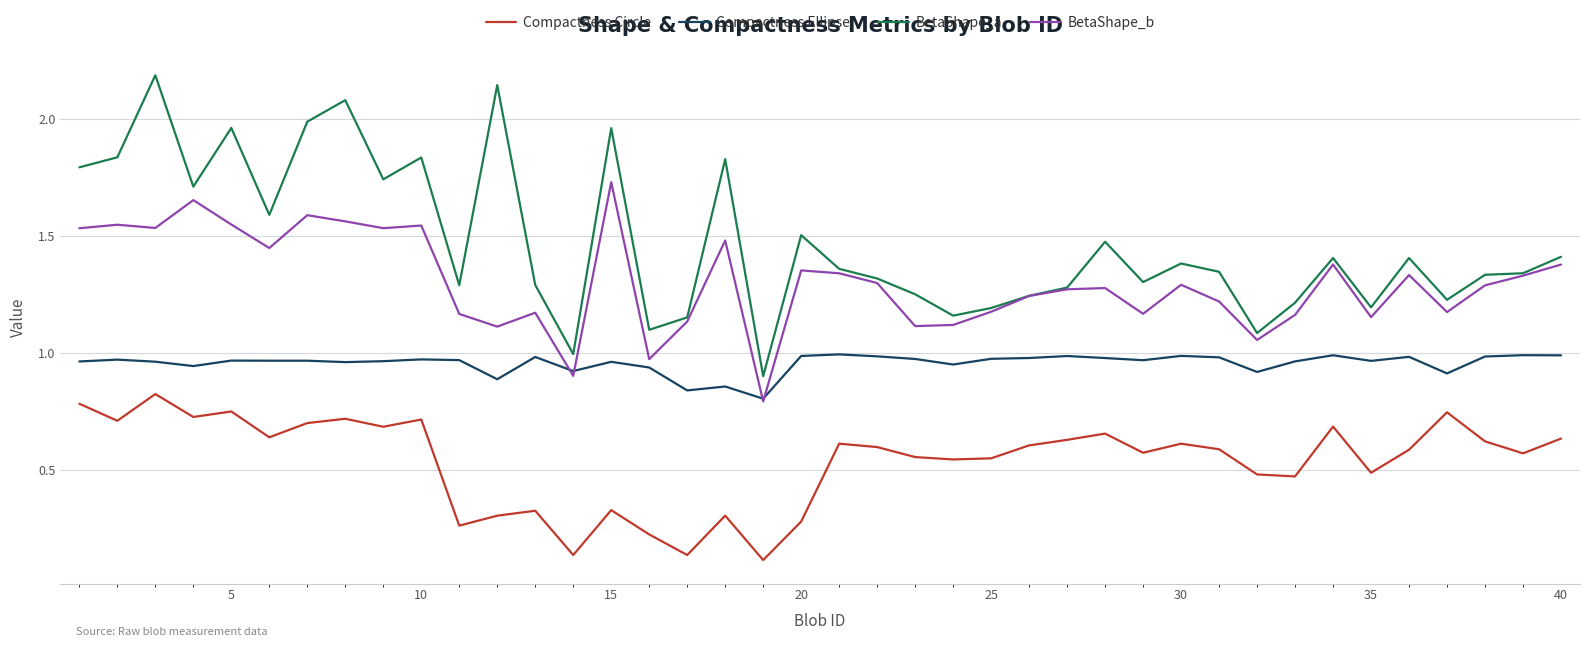

What are all the series names shown in the legend?

Compactness Circle, Compactness Ellipse, BetaShape_a, BetaShape_b